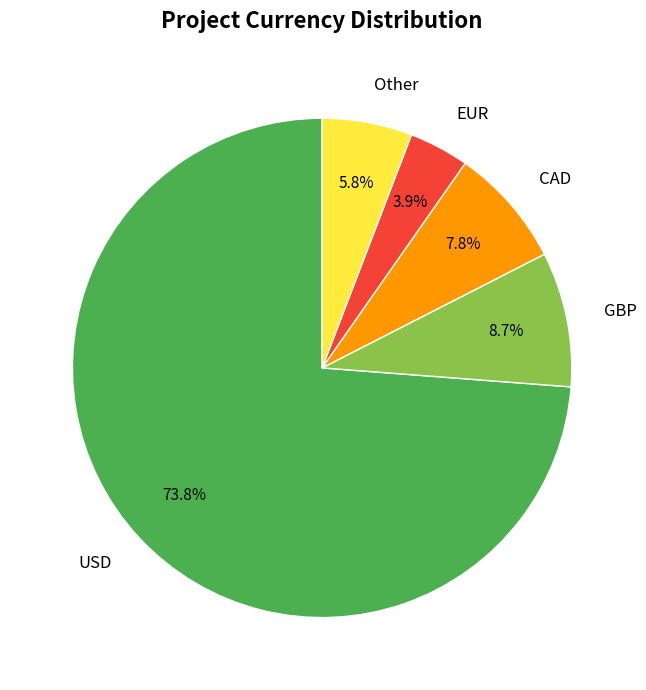

Which slice is the smallest?

EUR